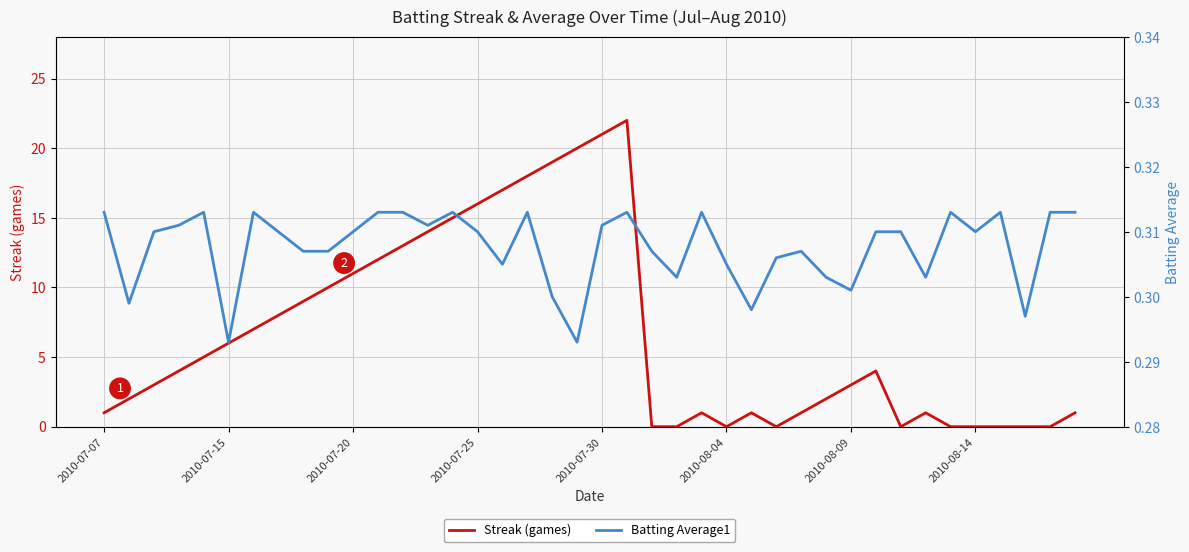

Is this an area chart (filled region under the line)?

No